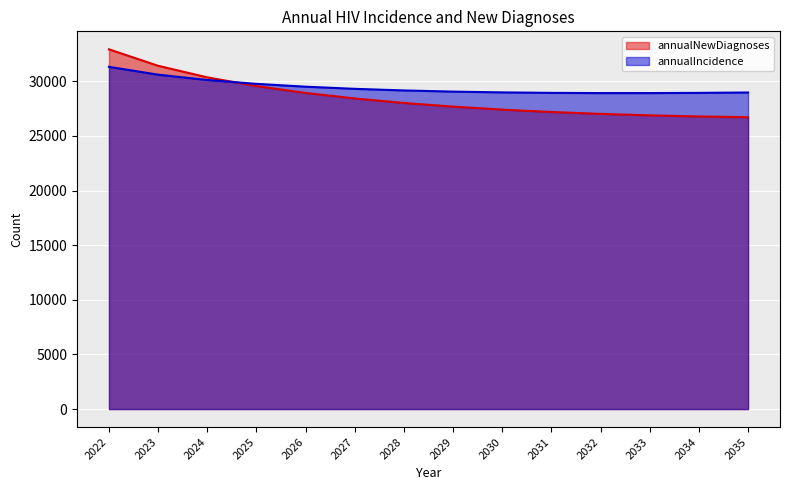

At 2030, list the series in order from smallest to largest.

annualNewDiagnoses, annualIncidence